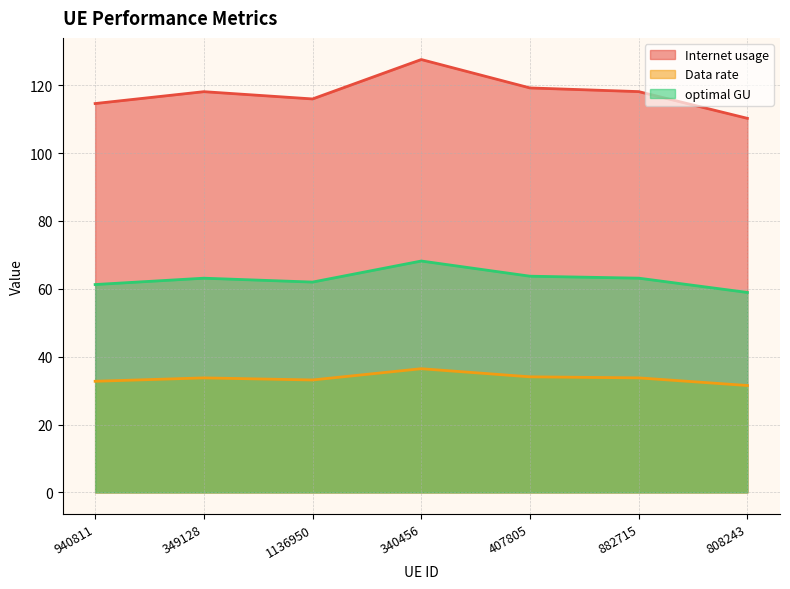

What is the label of the 6th point from the right?

349128